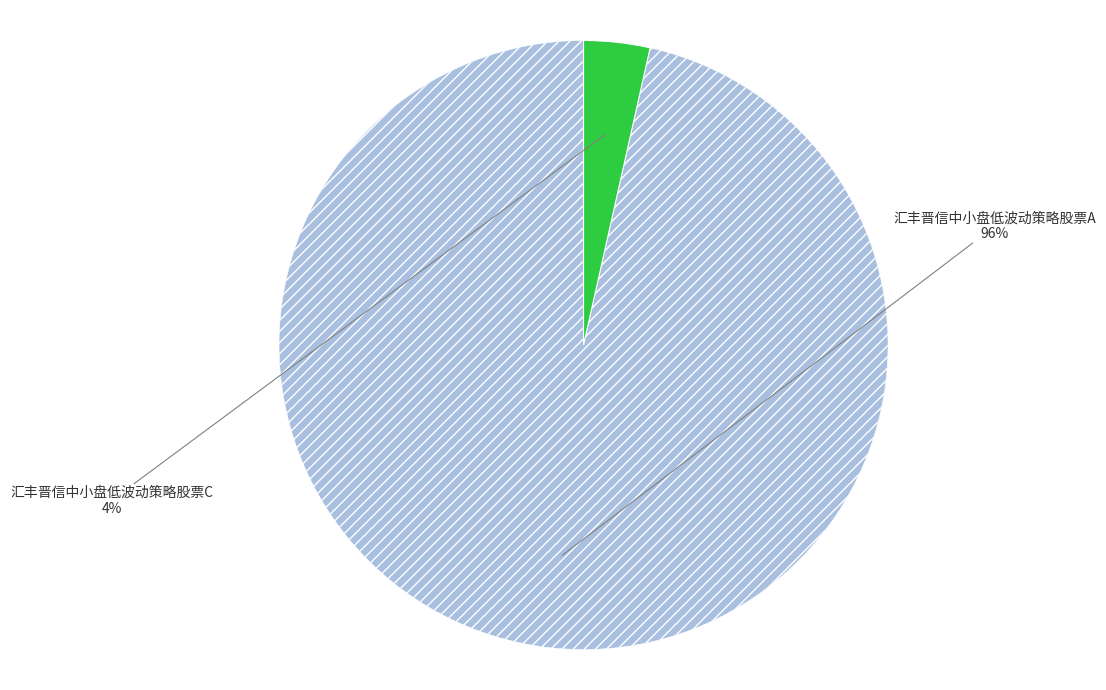

Which slice is the smallest?

汇丰晋信中小盘低波动策略股票C